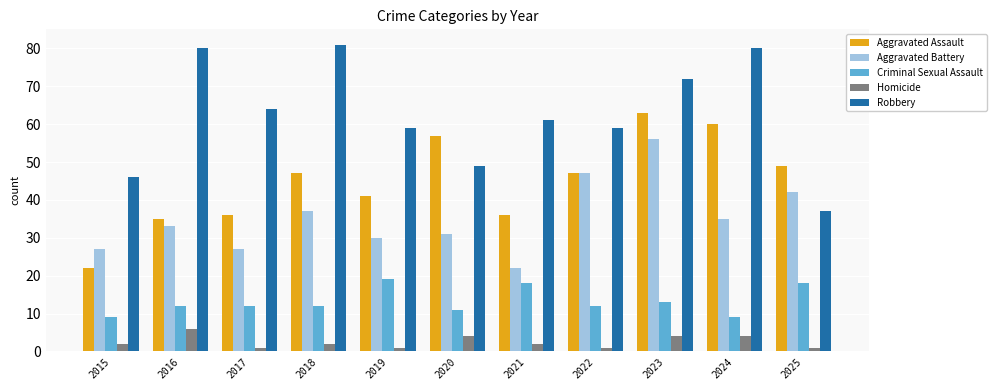

List the series in order of their overall mean, lowest first.

Homicide, Criminal Sexual Assault, Aggravated Battery, Aggravated Assault, Robbery